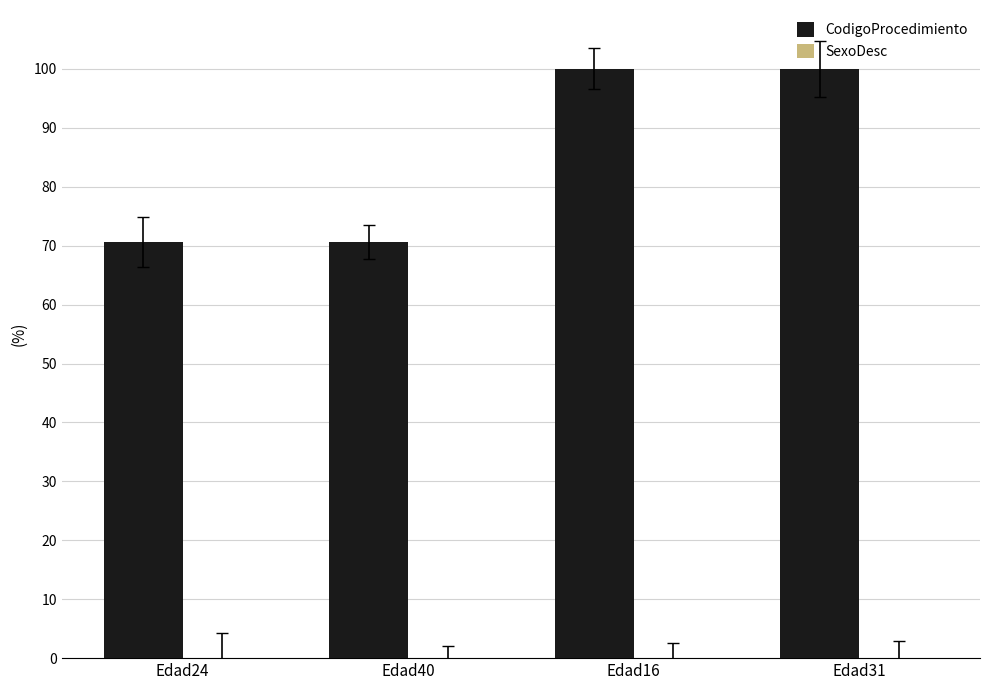

How many values in the CodigoProcedimiento series are below 100?

2